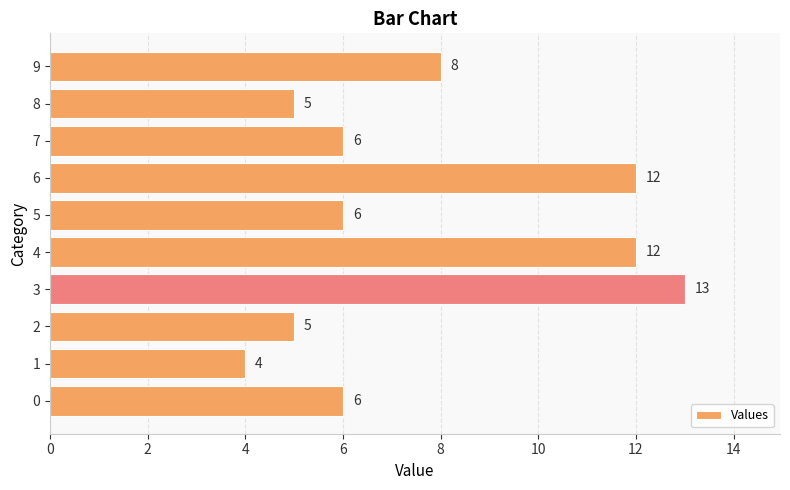

What is the maximum value shown in the chart?

13